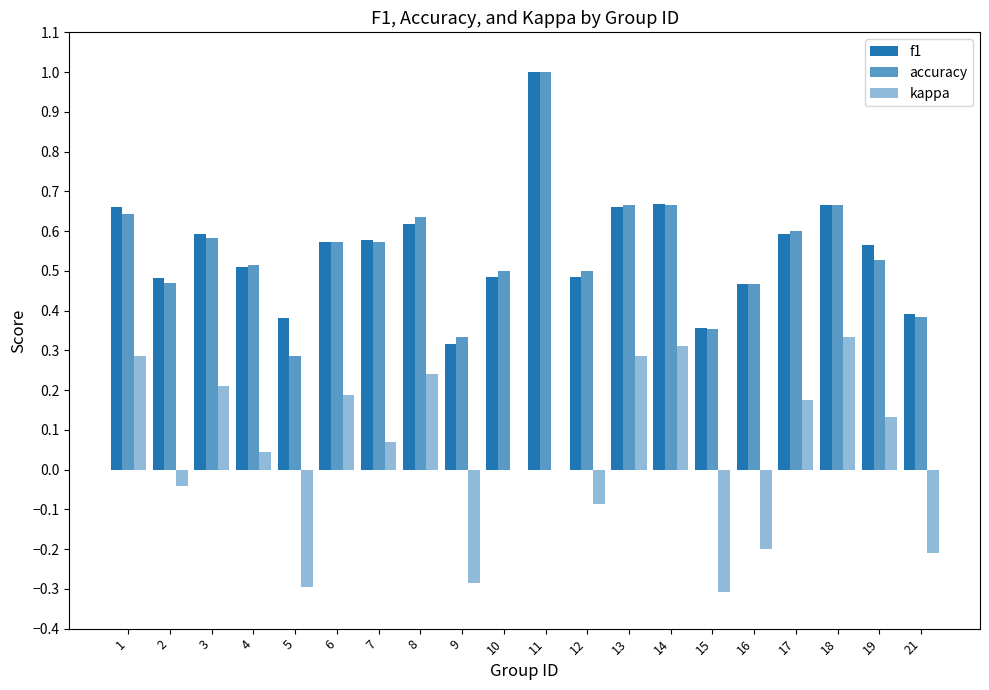

Which series has the largest total across all categories?

f1